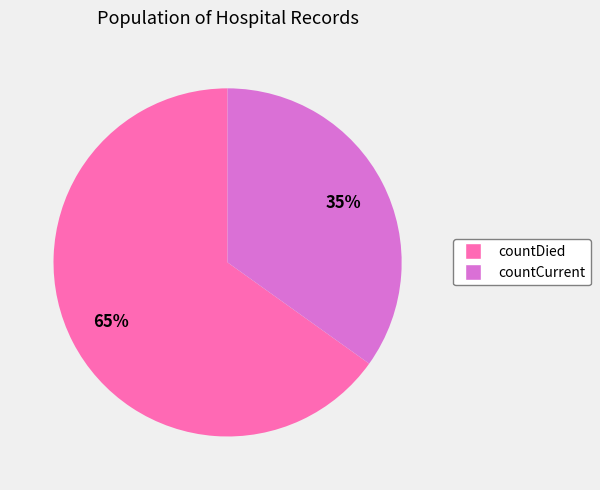

How many slices are in this pie chart?

2